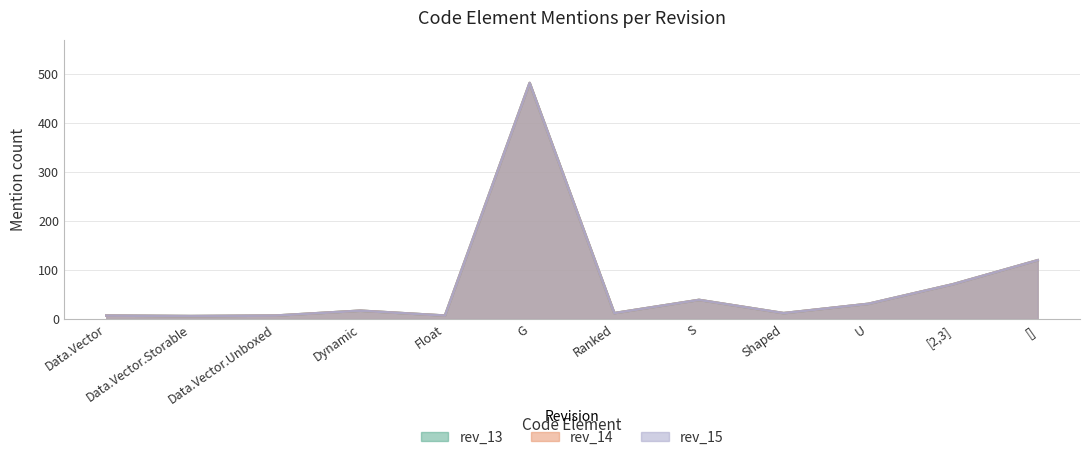

What position from the right is Data.Vector.Storable?

11